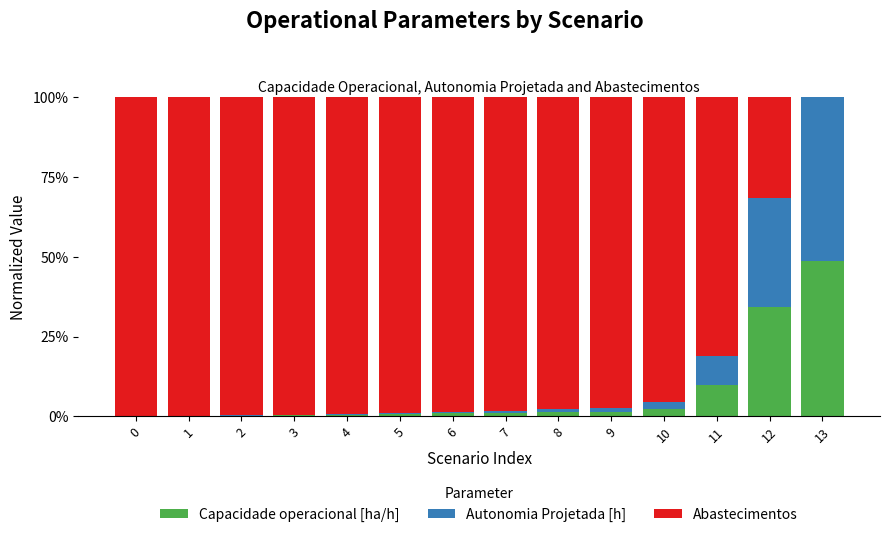

Is it true that Capacidade operacional [ha/h] equals 1.3 at 8?

True